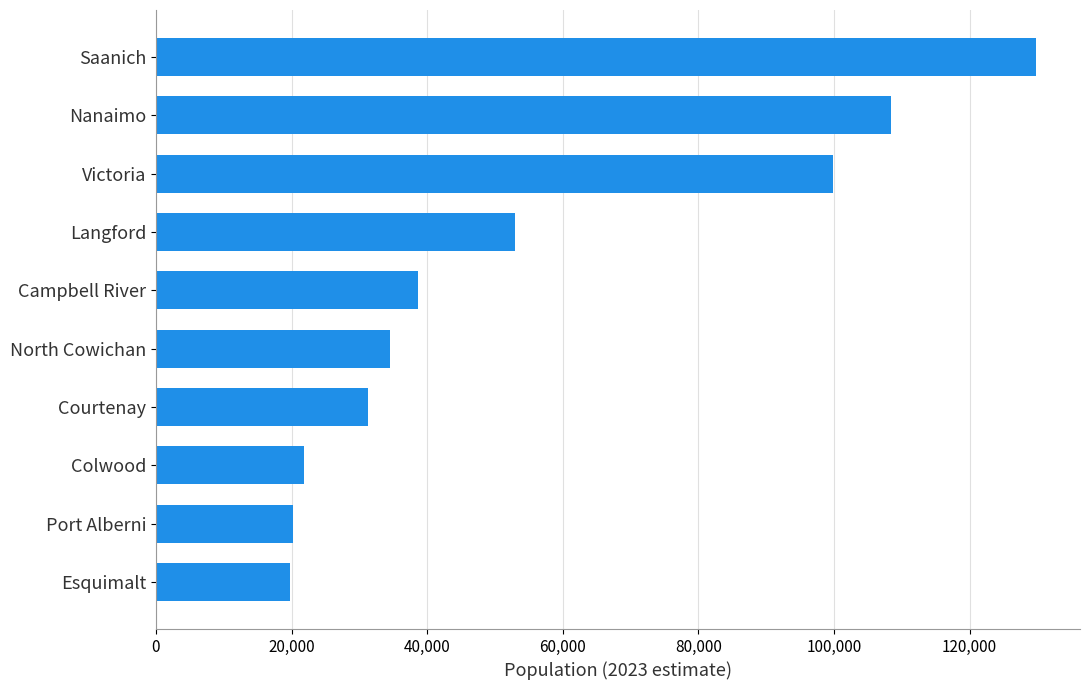

What is the maximum value shown in the chart?

129786